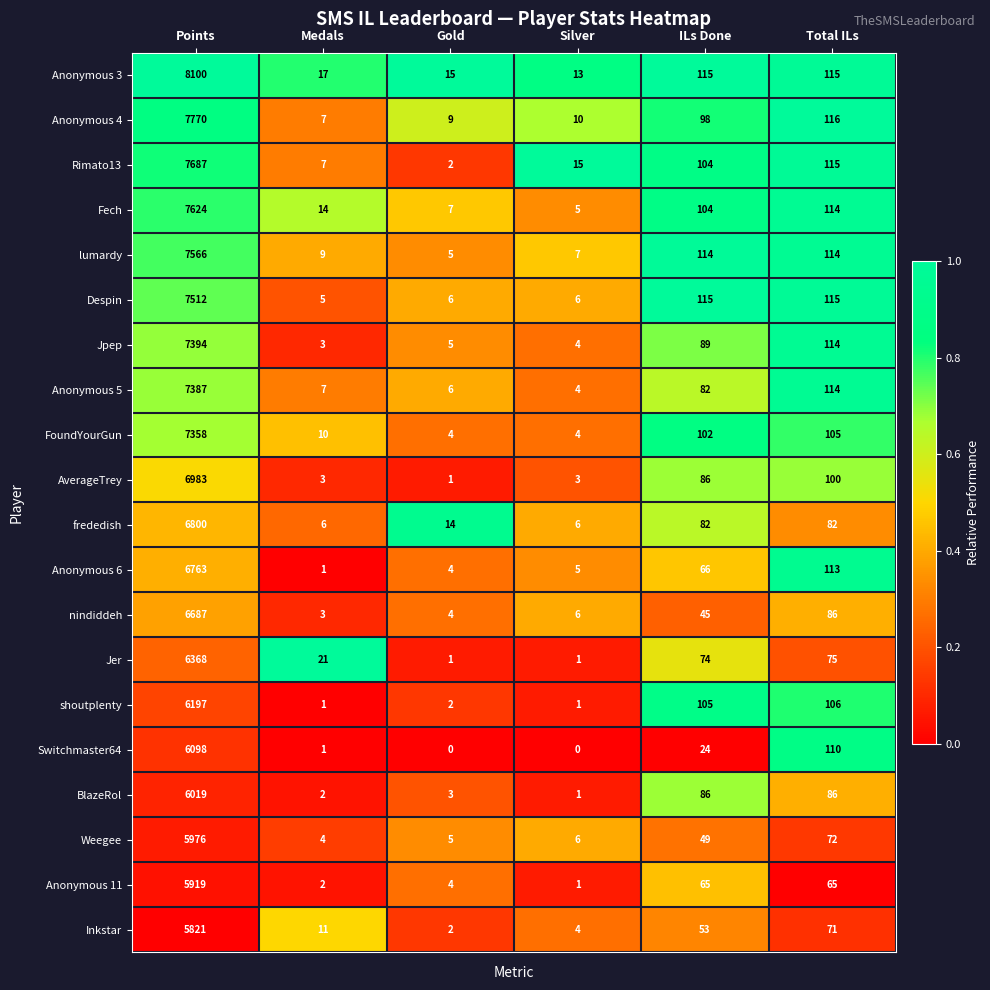

Is it true that Despin equals 4965 at Points?

False